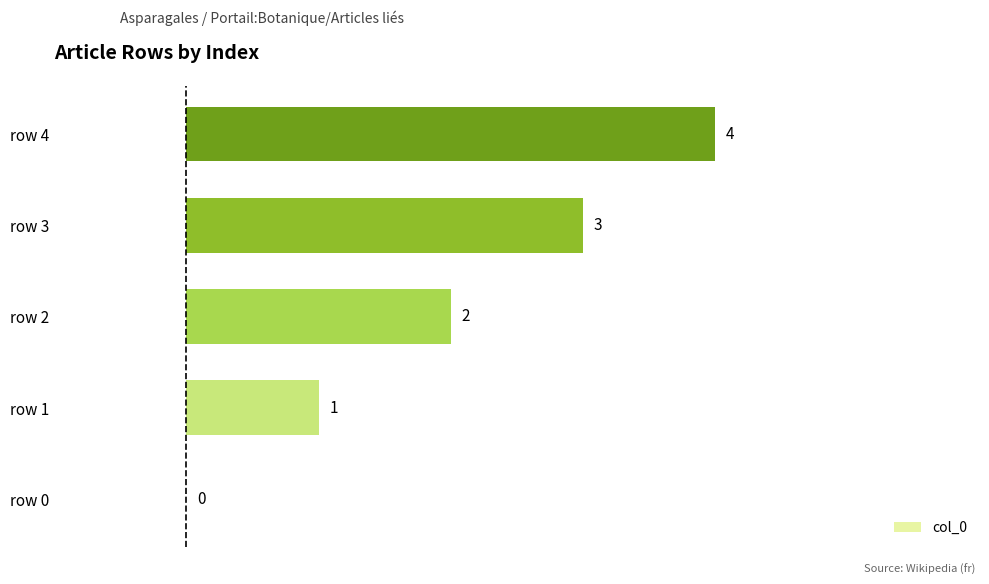

Is it true that the value at row 0 is 3?

False